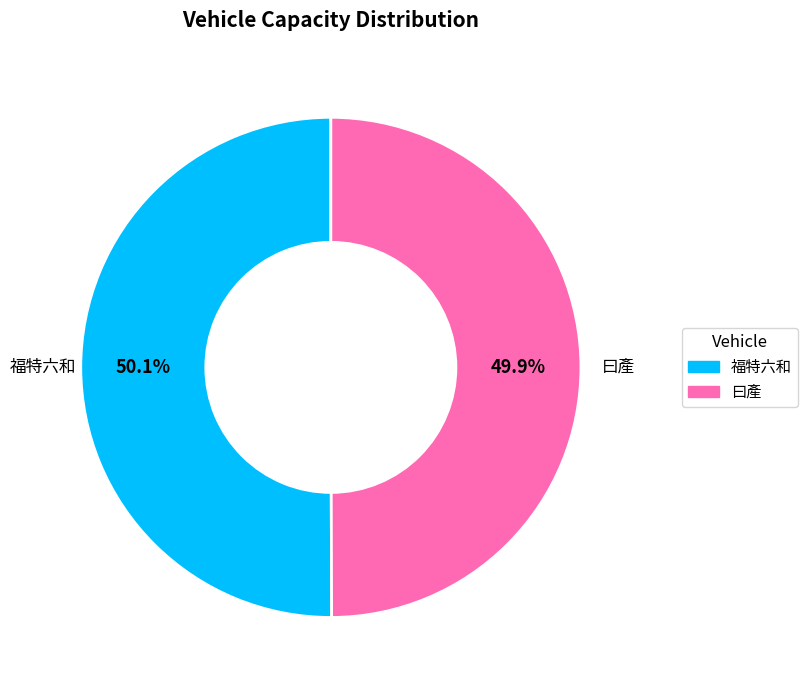

Is there a majority slice in this chart?

Yes